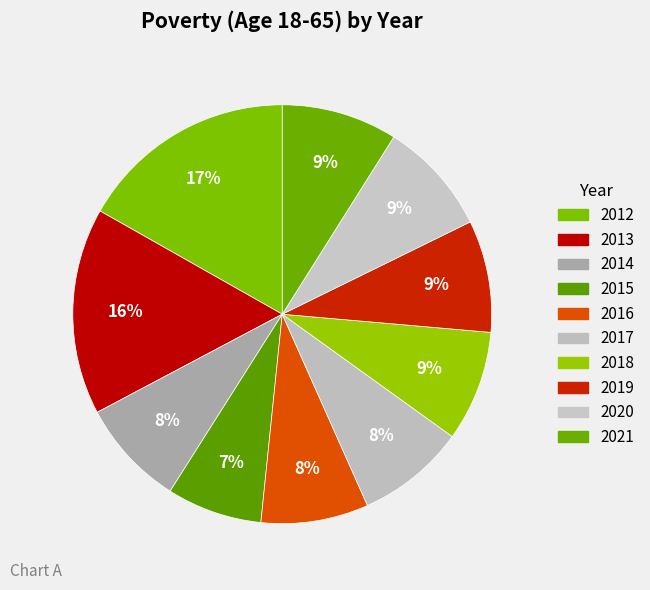

Rank the categories by value from lowest to highest.

2015, 2014, 2016, 2017, 2018, 2019, 2020, 2021, 2013, 2012